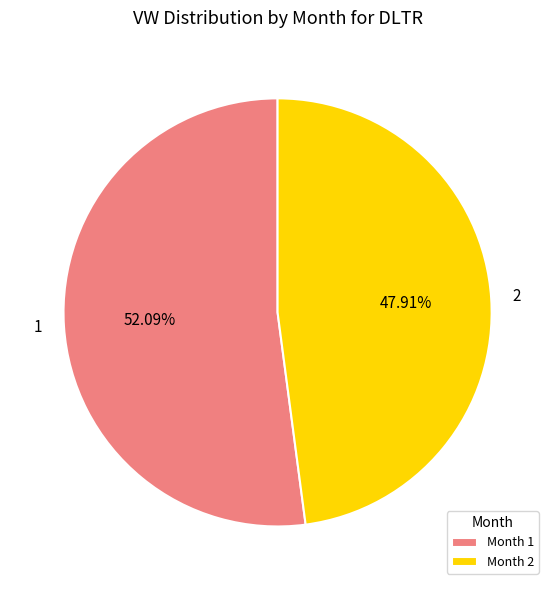

To the nearest percent, what portion does 1 represent?

52%